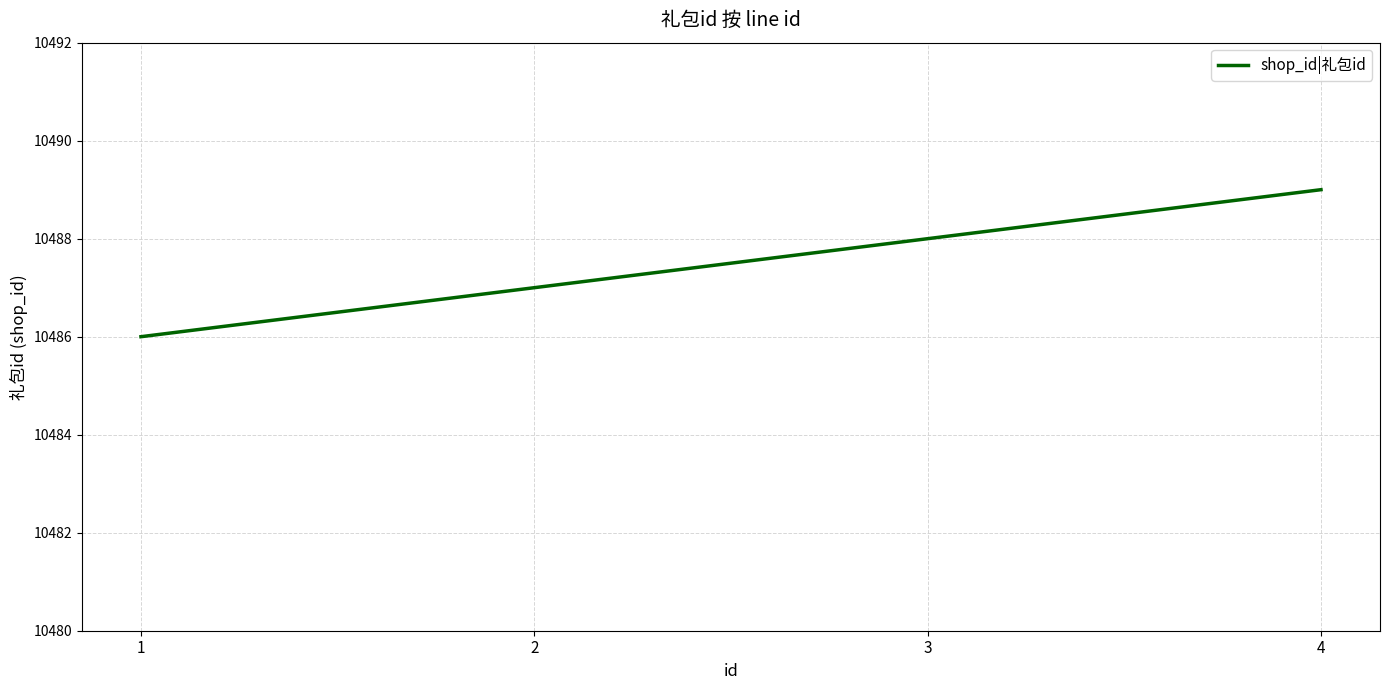

What is the ratio of the value at 2 to the value at 3?

1.0